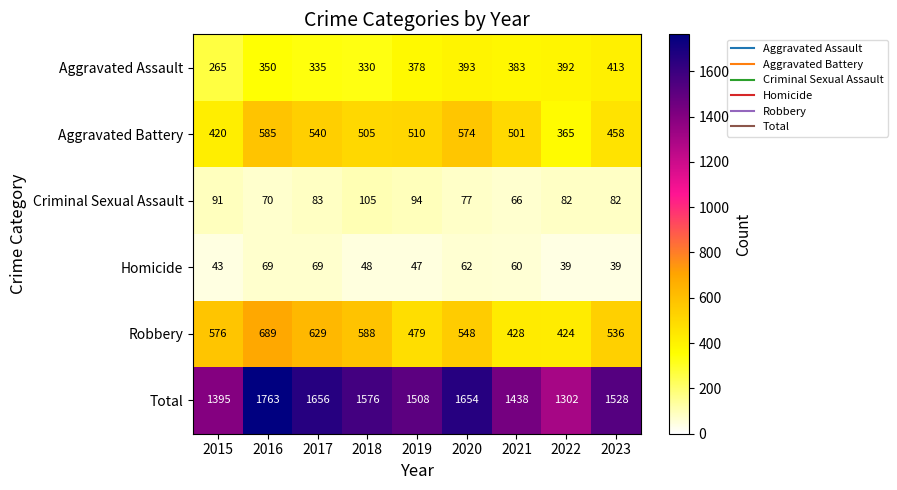

What is the sum of the Homicide values at 2019 and 2015?

90